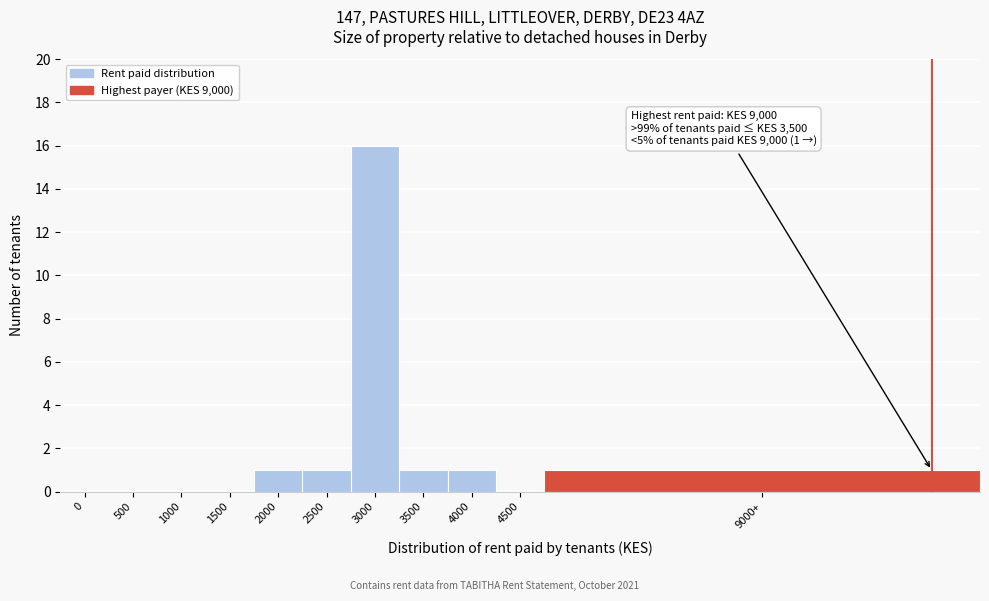

Reading right to left, what are all the values shown in this chart?

9000+=1	4500=0	4000=1	3500=1	3000=16	2500=1	2000=1	1500=0	1000=0	500=0	0=0